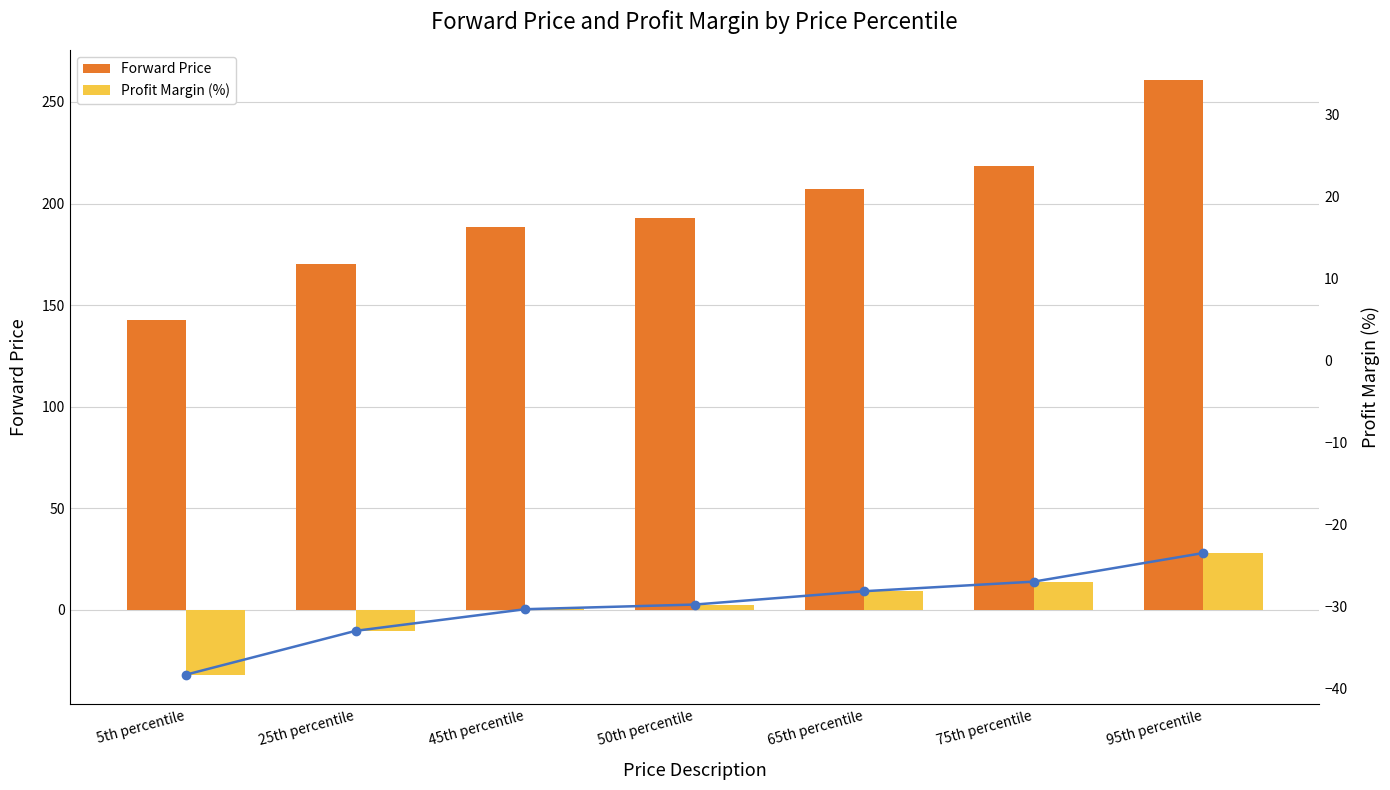

What position from the left is 75th percentile?

6